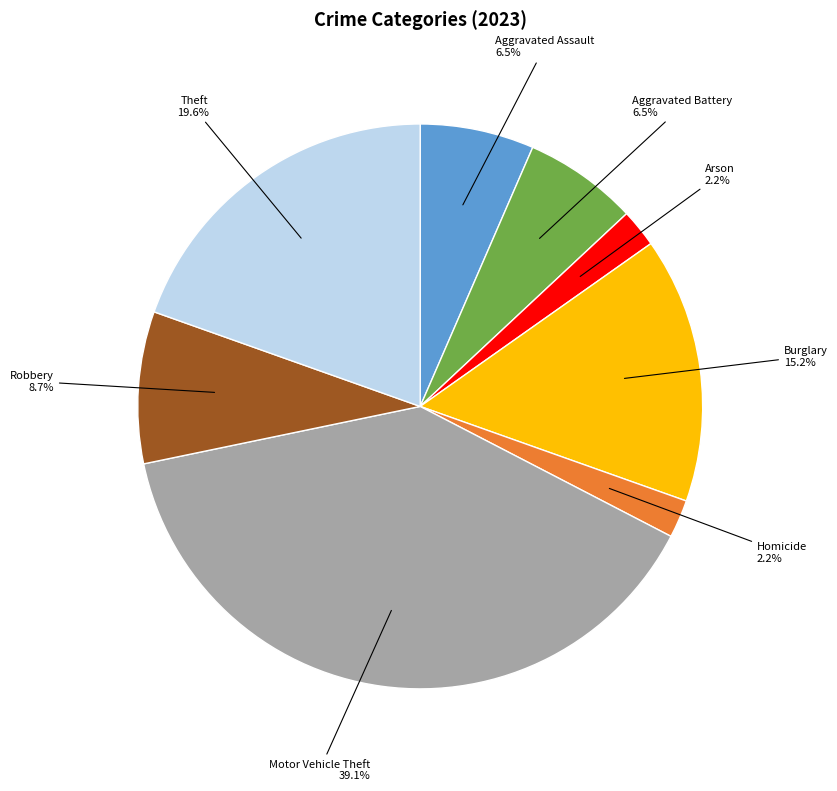

Is there any slice that represents more than half of the pie?

No